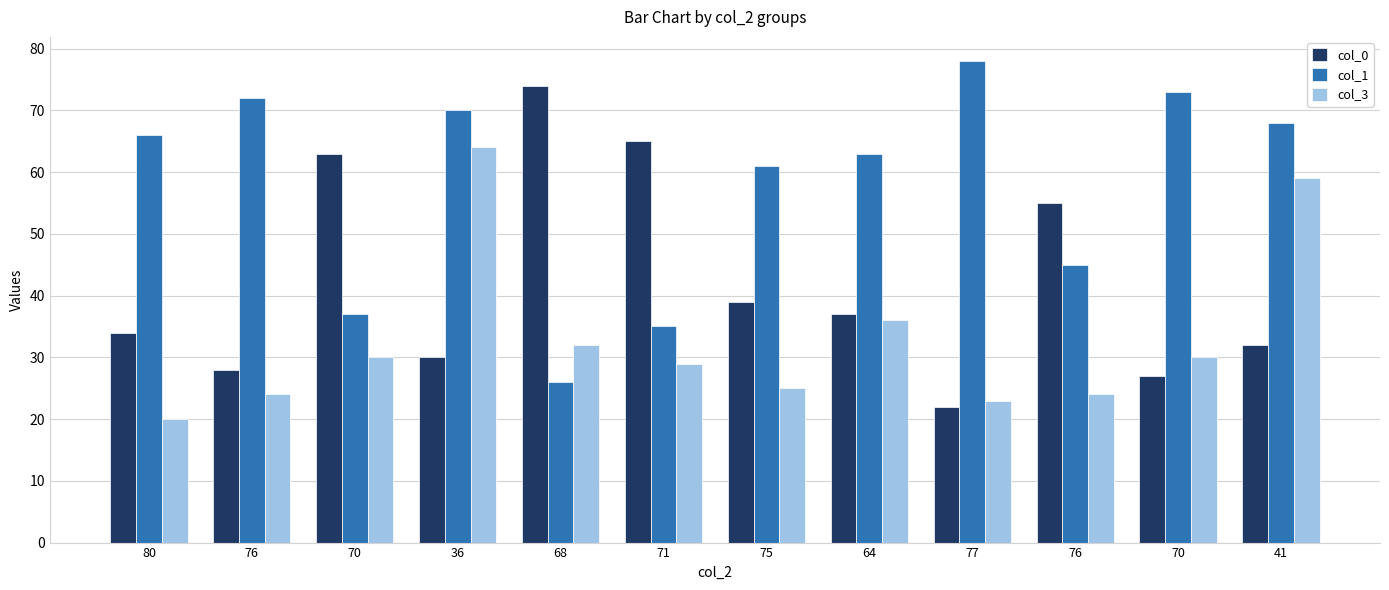

Which series changed the most between 76 and 70?

col_0